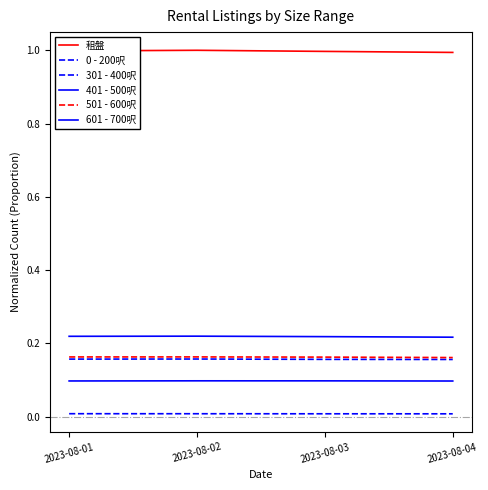

Count the 601 - 700呎 values in the range 0 to 1.

4